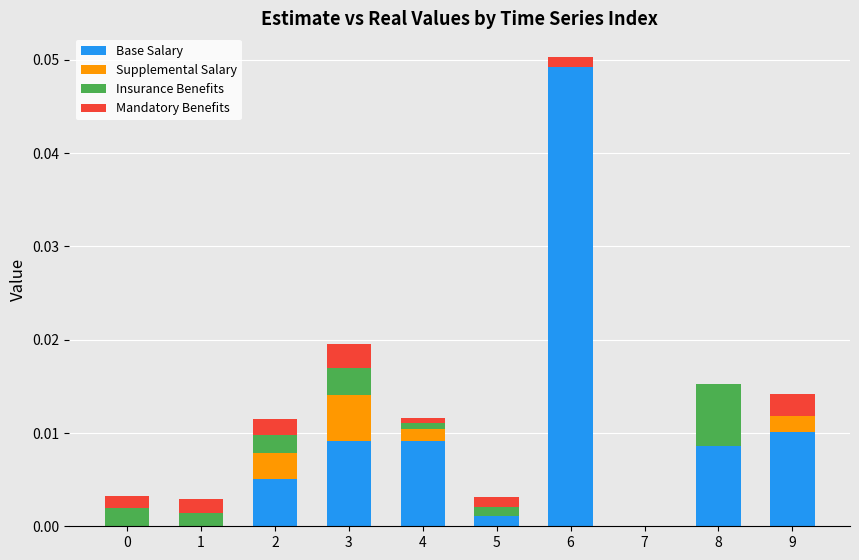

The Base Salary series shows 0.0 at 6. True or false?

True